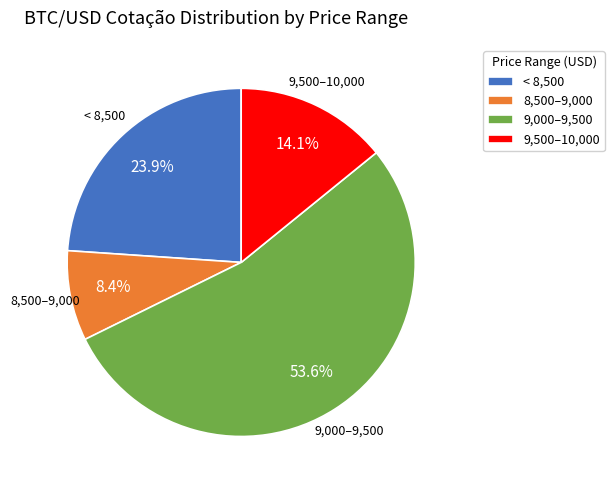

Which slice is the smallest?

8,500–9,000